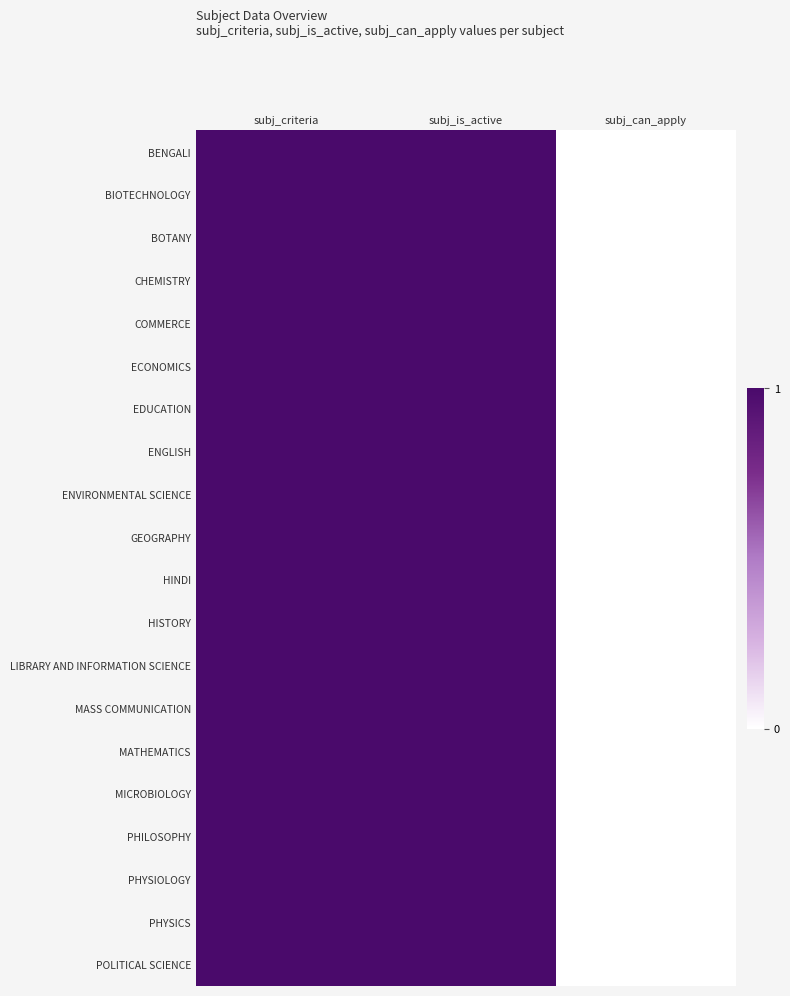

Reading right to left, extract all data points from this chart.

BENGALI: subj_can_apply=0	subj_is_active=1	subj_criteria=1
BIOTECHNOLOGY: subj_can_apply=0	subj_is_active=1	subj_criteria=1
BOTANY: subj_can_apply=0	subj_is_active=1	subj_criteria=1
CHEMISTRY: subj_can_apply=0	subj_is_active=1	subj_criteria=1
COMMERCE: subj_can_apply=0	subj_is_active=1	subj_criteria=1
ECONOMICS: subj_can_apply=0	subj_is_active=1	subj_criteria=1
EDUCATION: subj_can_apply=0	subj_is_active=1	subj_criteria=1
ENGLISH: subj_can_apply=0	subj_is_active=1	subj_criteria=1
ENVIRONMENTAL SCIENCE: subj_can_apply=0	subj_is_active=1	subj_criteria=1
GEOGRAPHY: subj_can_apply=0	subj_is_active=1	subj_criteria=1
HINDI: subj_can_apply=0	subj_is_active=1	subj_criteria=1
HISTORY: subj_can_apply=0	subj_is_active=1	subj_criteria=1
LIBRARY AND INFORMATION SCIENCE: subj_can_apply=0	subj_is_active=1	subj_criteria=1
MASS COMMUNICATION: subj_can_apply=0	subj_is_active=1	subj_criteria=1
MATHEMATICS: subj_can_apply=0	subj_is_active=1	subj_criteria=1
MICROBIOLOGY: subj_can_apply=0	subj_is_active=1	subj_criteria=1
PHILOSOPHY: subj_can_apply=0	subj_is_active=1	subj_criteria=1
PHYSIOLOGY: subj_can_apply=0	subj_is_active=1	subj_criteria=1
PHYSICS: subj_can_apply=0	subj_is_active=1	subj_criteria=1
POLITICAL SCIENCE: subj_can_apply=0	subj_is_active=1	subj_criteria=1